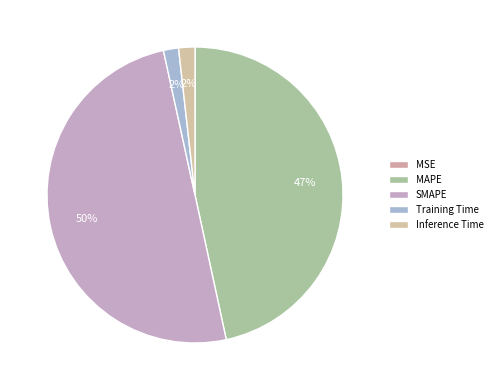

Which category has the smallest portion of the pie?

MSE